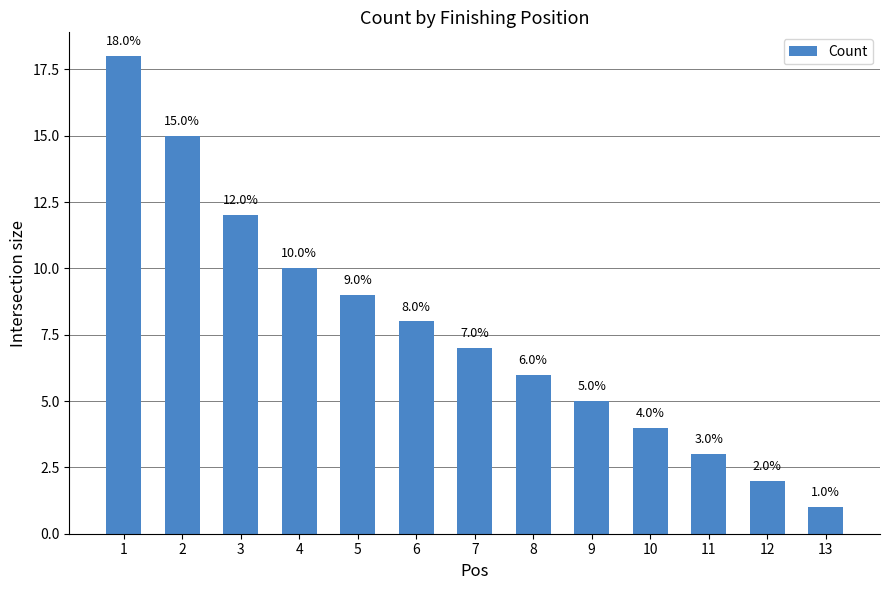

Reading left to right, extract all data points from this chart.

1=18	2=15	3=12	4=10	5=9	6=8	7=7	8=6	9=5	10=4	11=3	12=2	13=1